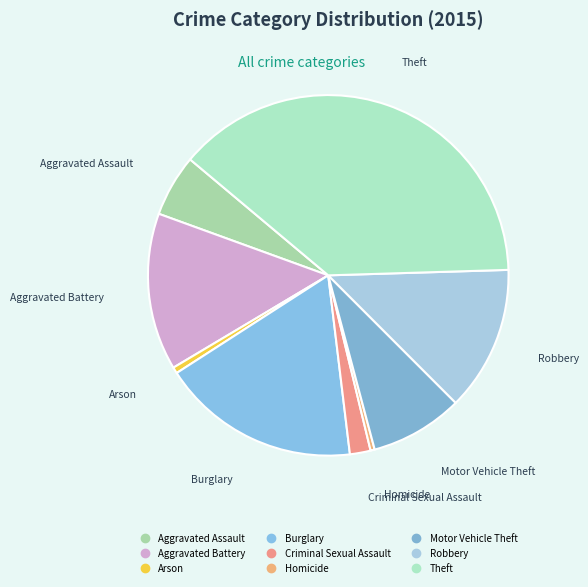

What is the largest slice in the pie chart?

Theft